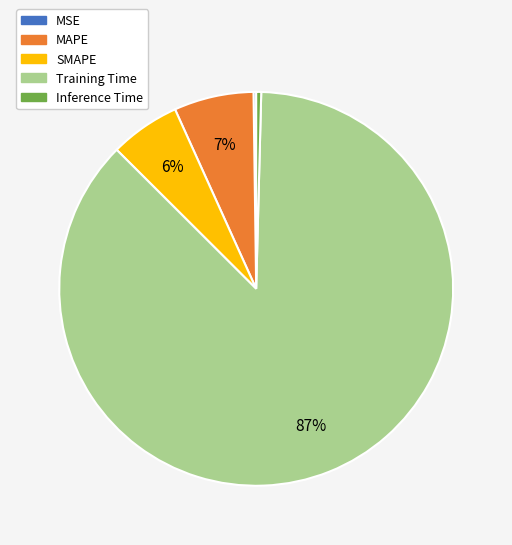

Between Training Time and MAPE, which is larger?

Training Time